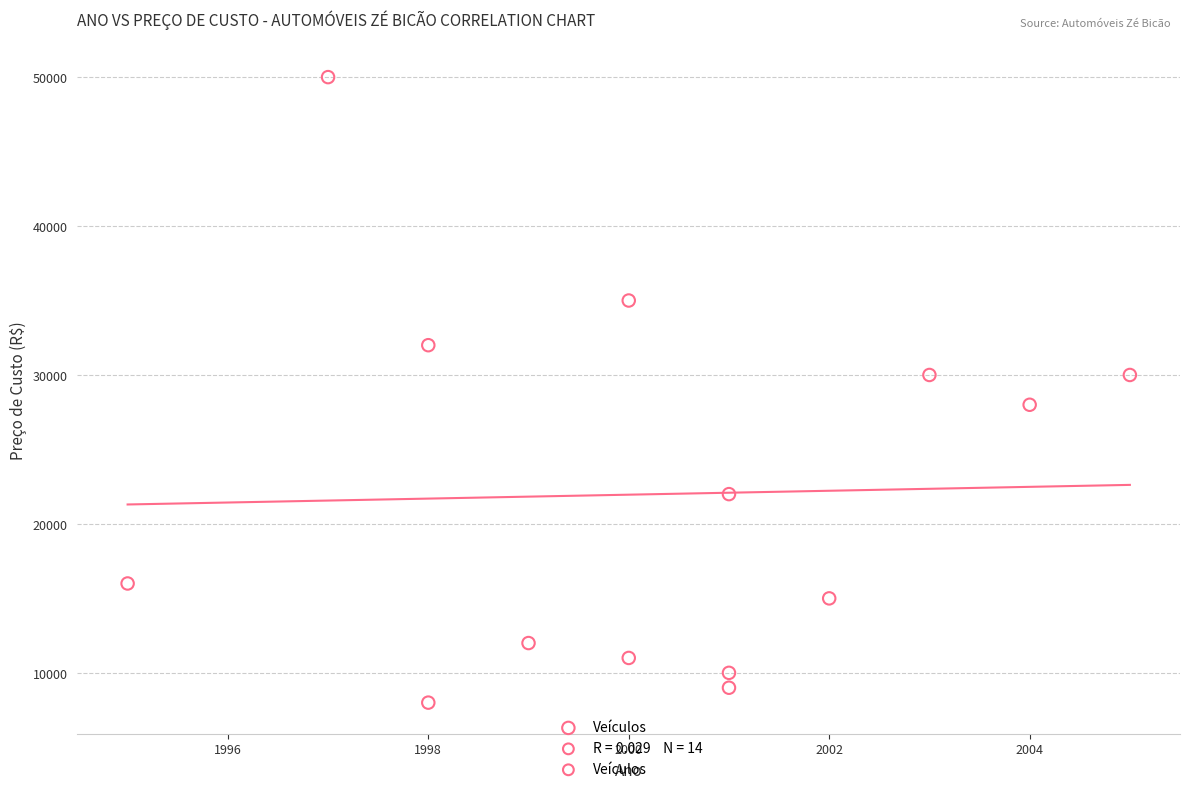

What is the range of X values (max minus min)?

10